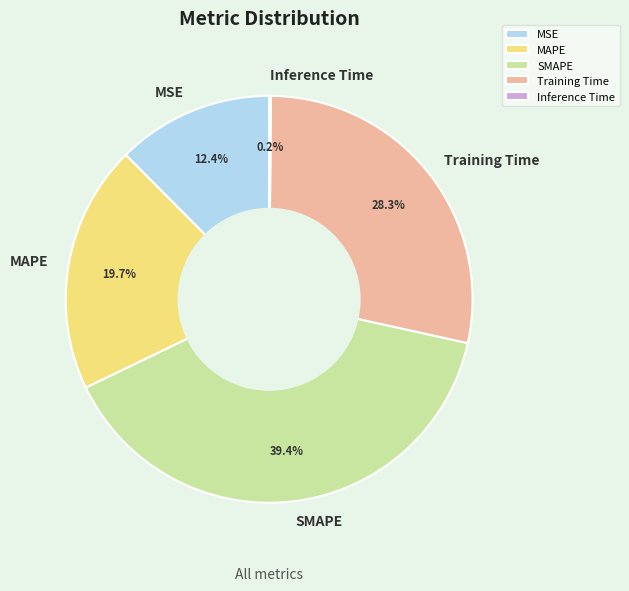

How much of the chart is everything except SMAPE?

60.6%